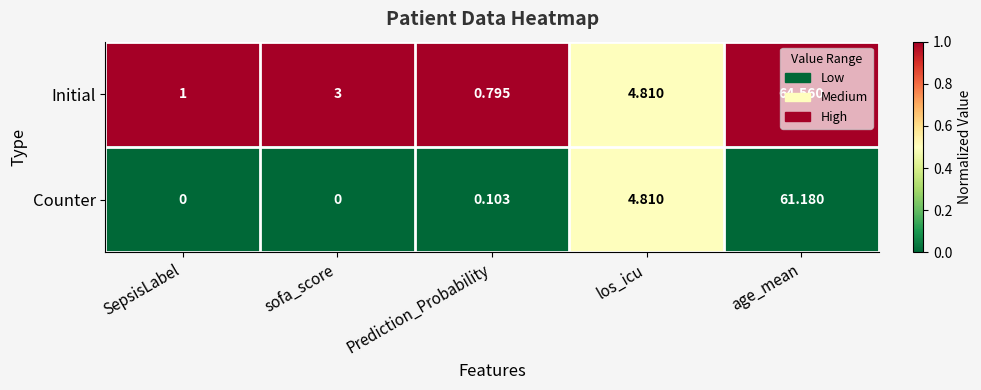

At which label is Initial closest to 32?

los_icu